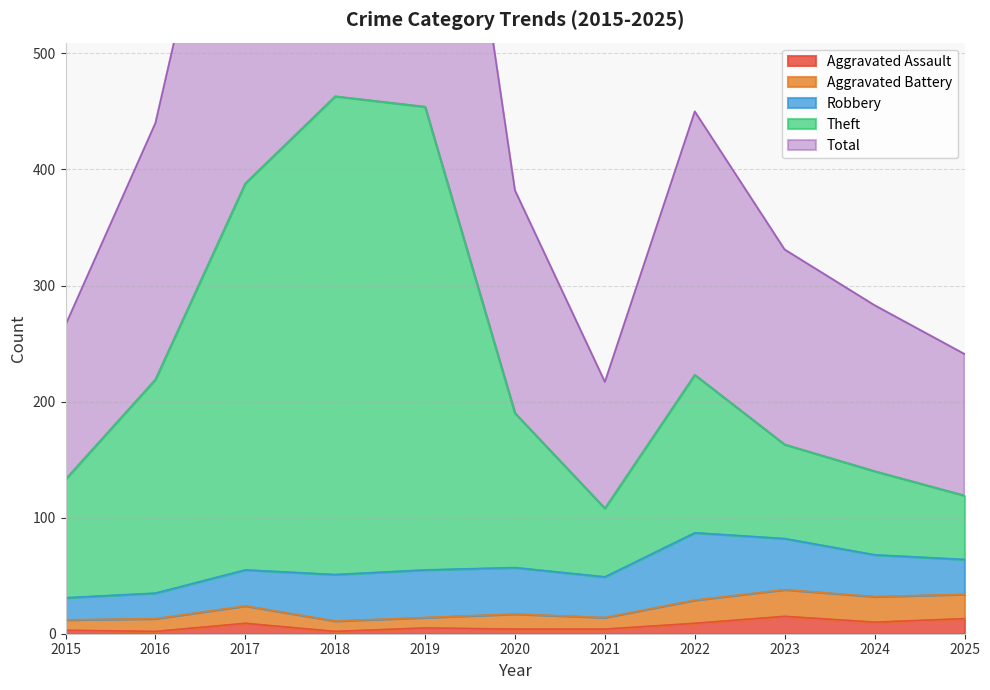

How many data points does each series have?

11